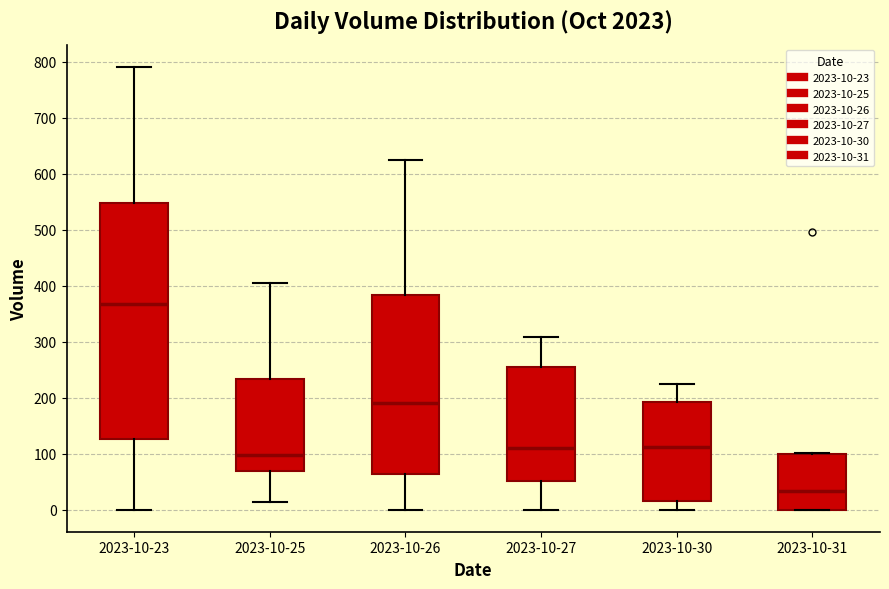

Where is the upper edge of the box for 2023-10-30 on the y-axis? The values are not printed on the chart, so give them approximately, as read against the axis.

190